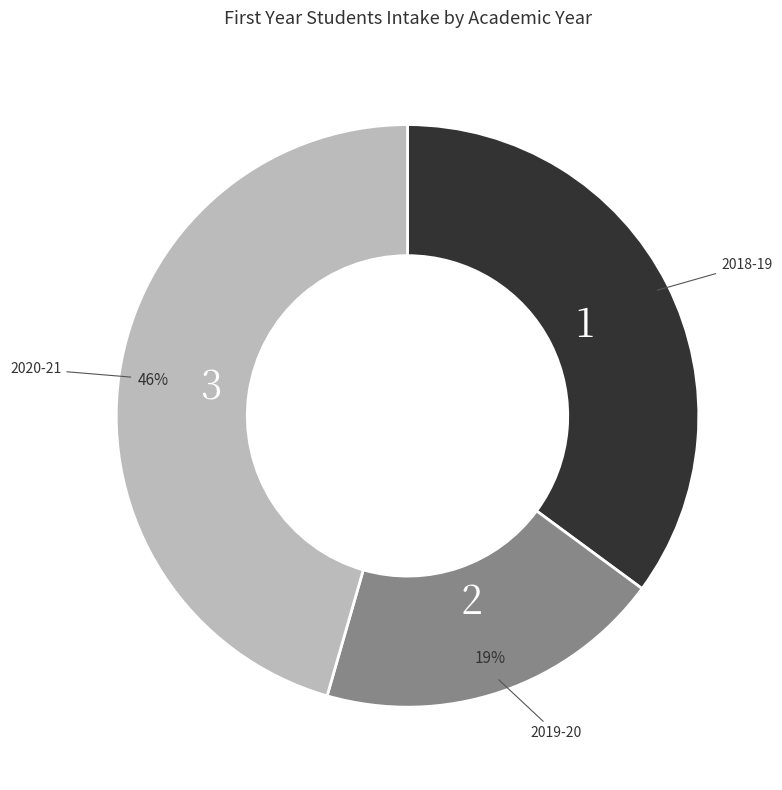

Is there any slice that represents more than half of the pie?

No